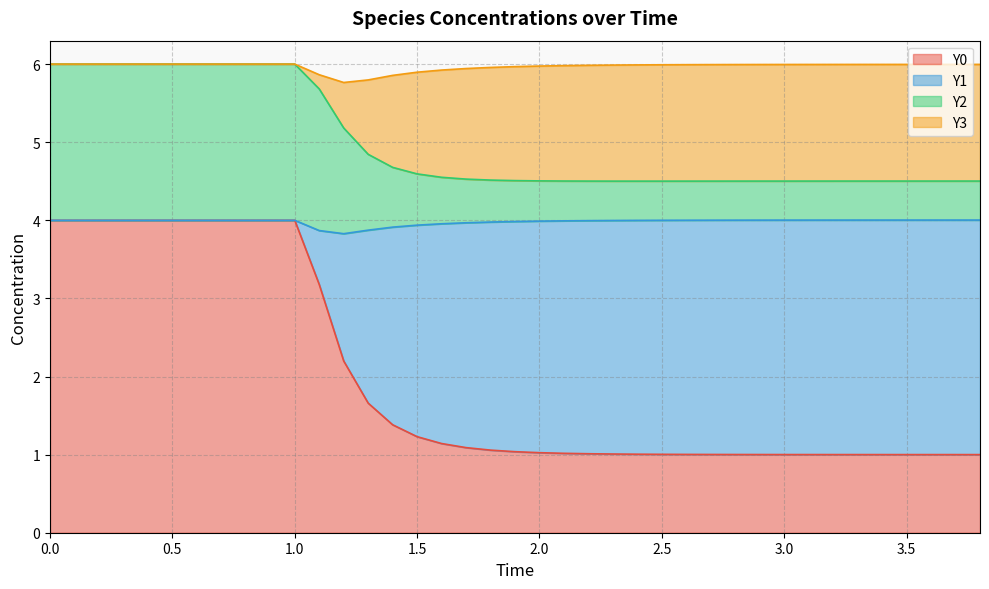

What is the total value across all series at 1.5?

5.9